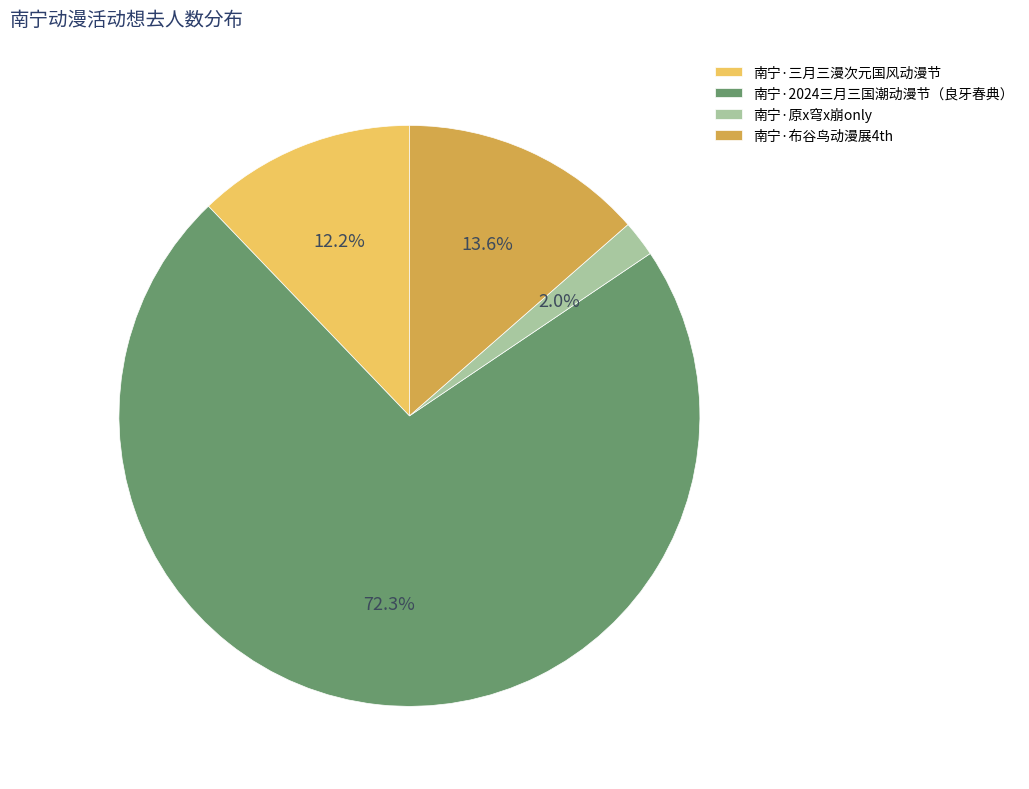

Is it true that 南宁·三月三漫次元国风动漫节 is 1% of the pie?

False